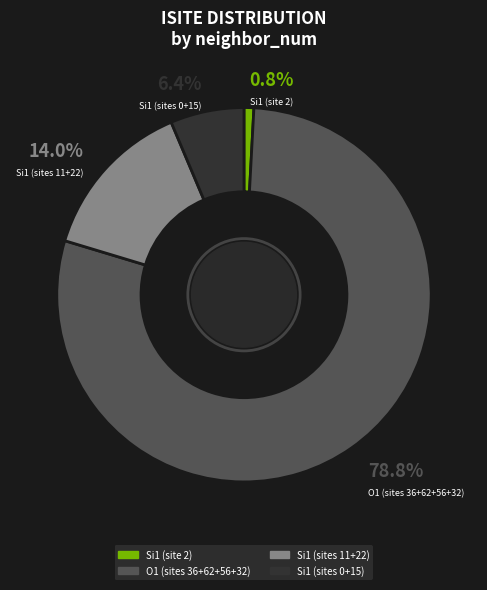

Is there a majority slice in this chart?

Yes